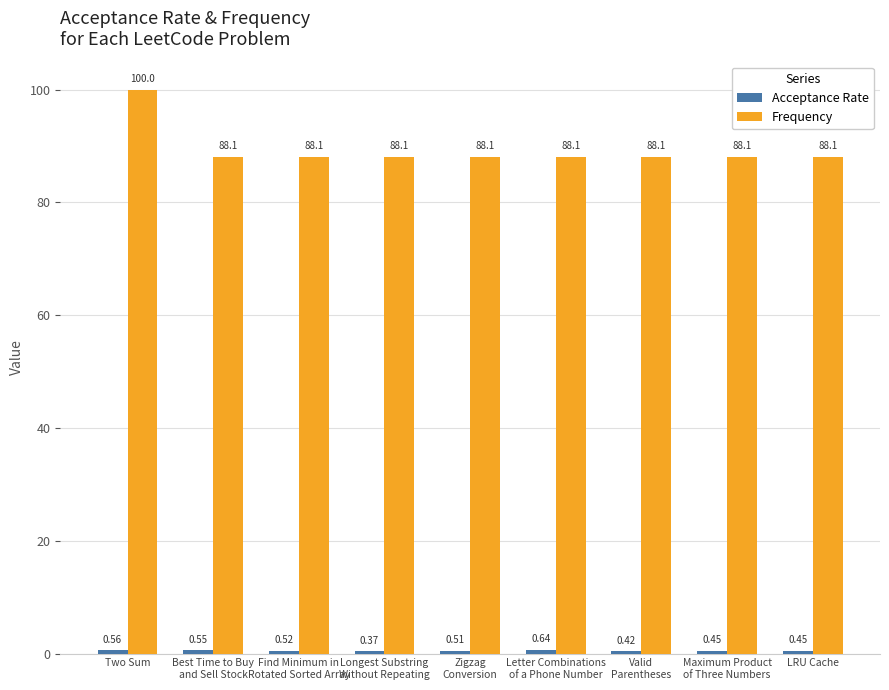

What is the label of the 4th bar from the left?

Longest Substring
Without Repeating